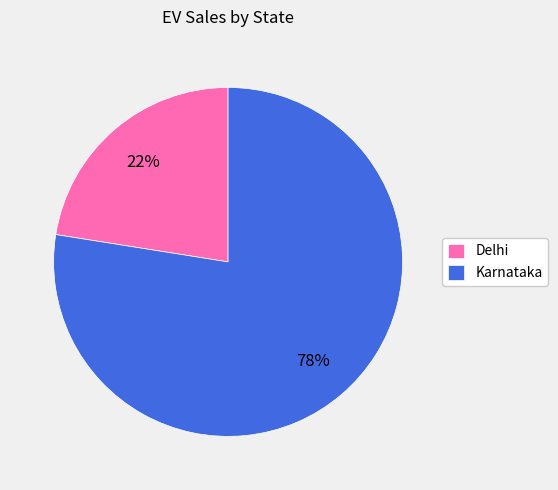

To the nearest percent, what portion does Delhi represent?

22%